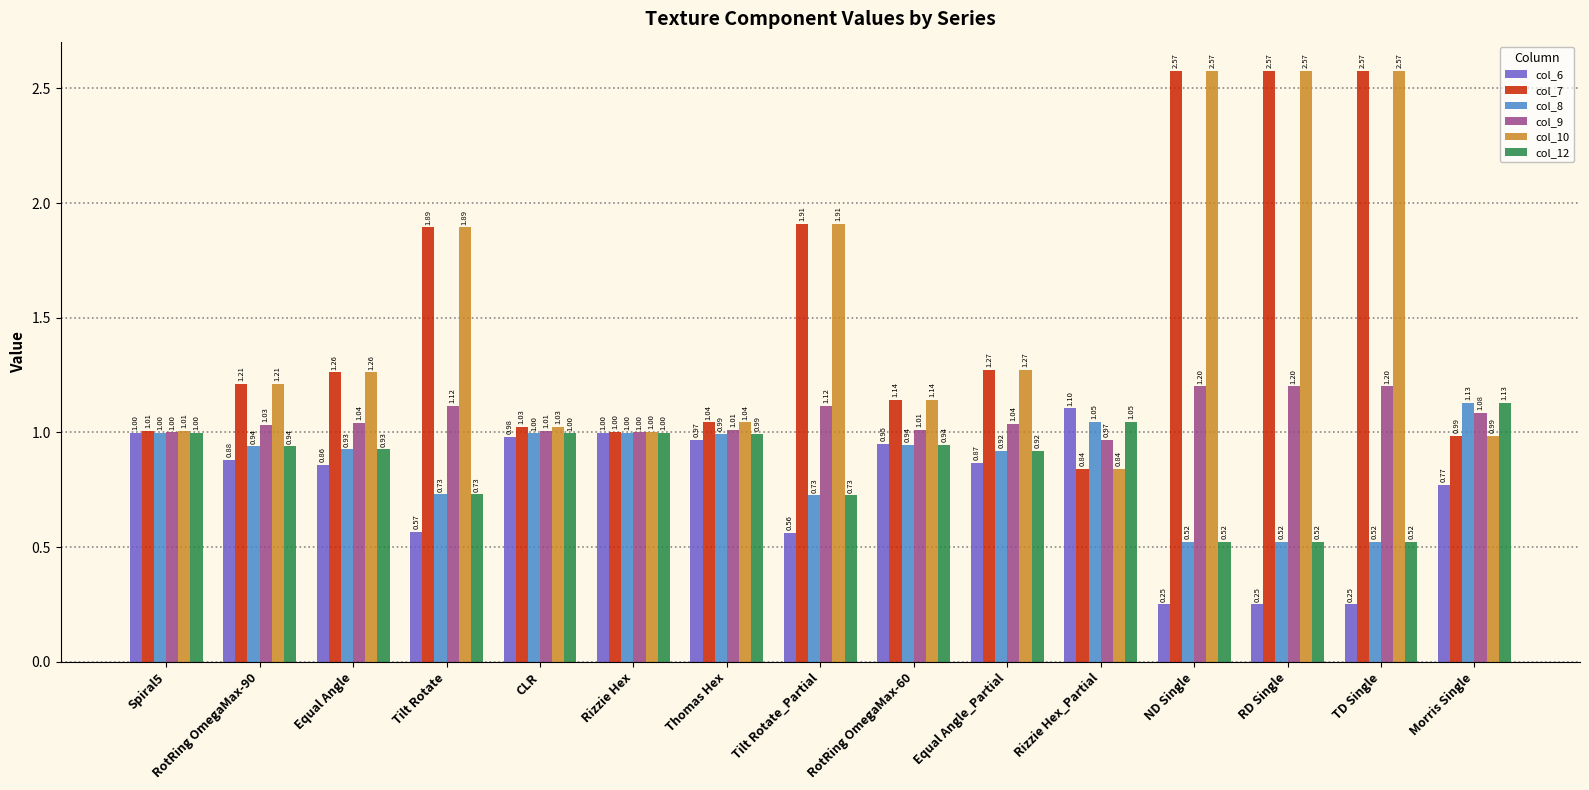

Is the value of col_12 at RotRing OmegaMax-60 greater than the value of col_9 at Equal Angle?

No